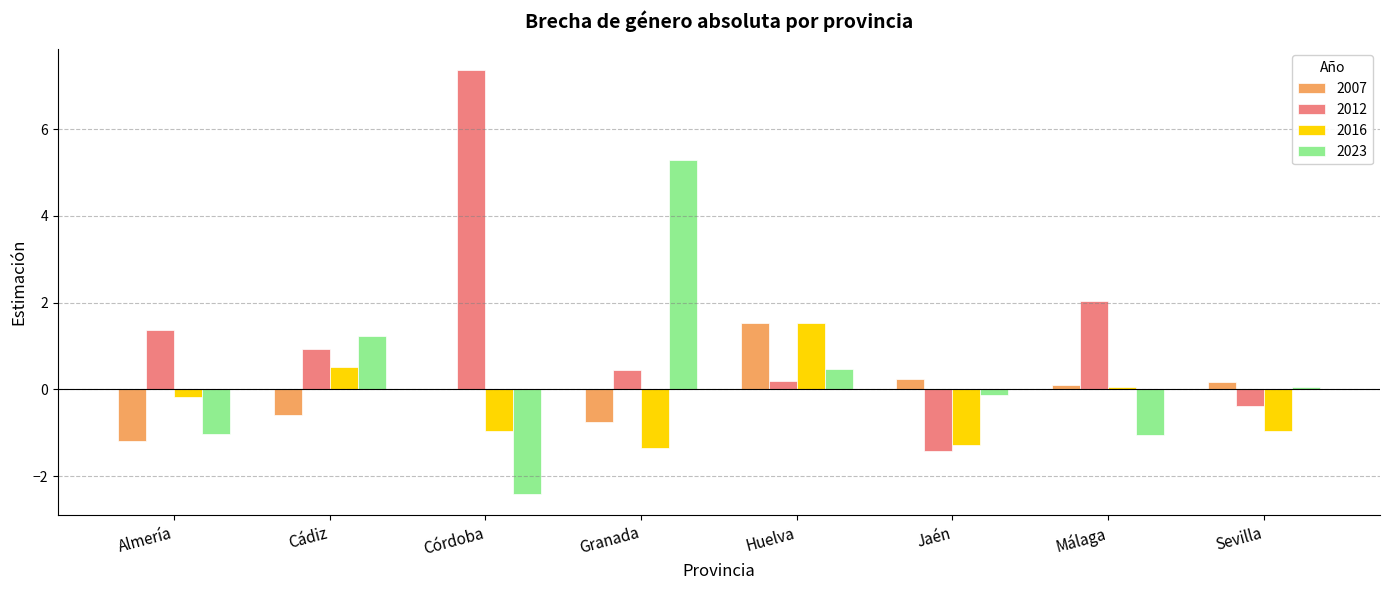

What is the average value of the 2016 series?

-0.3